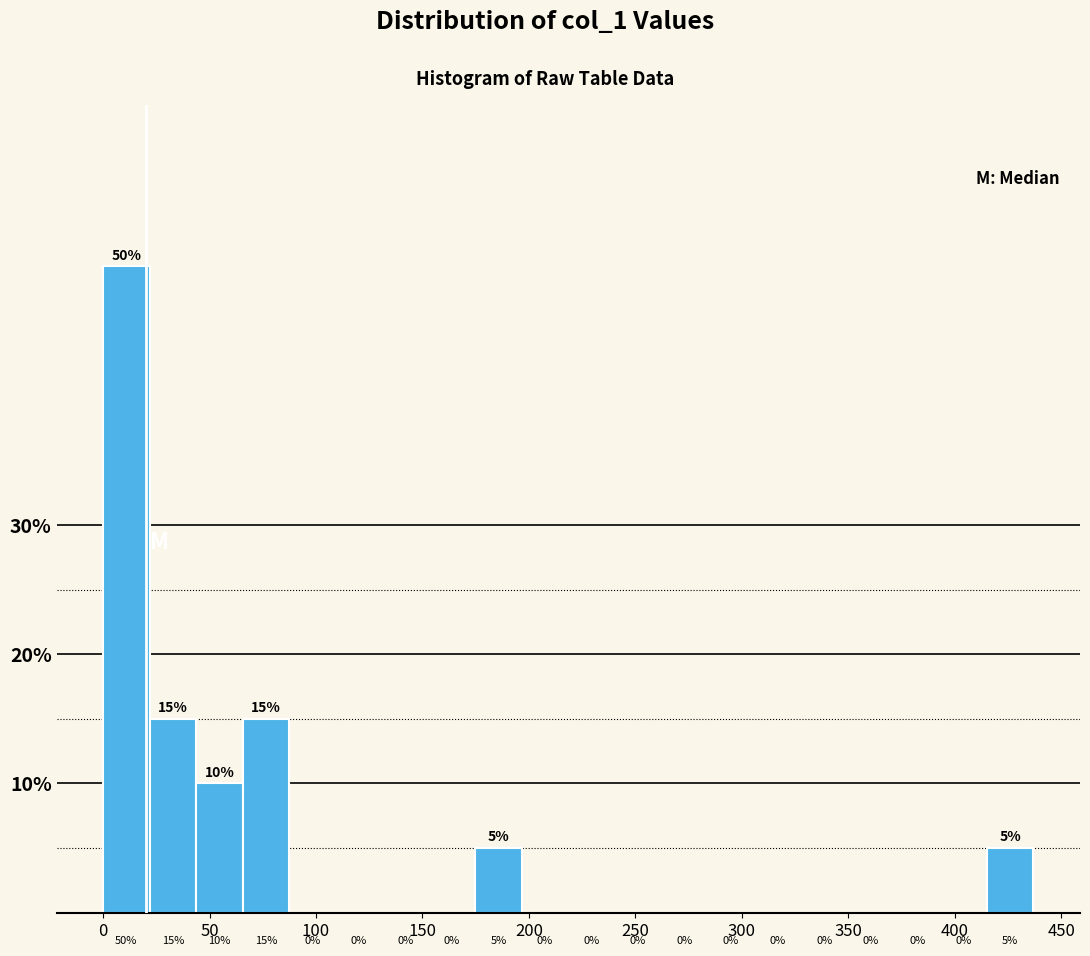

Reading left to right, transcribe this chart: for each bar, give the range it covers on the x-axis and its height. The bar edges are not printed on the chart, so give them approximately, as read against the axis.

0 to 20: 50
20 to 45: 15
45 to 65: 10
65 to 85: 15
85 to 110: 0
110 to 130: 0
130 to 155: 0
155 to 175: 0
175 to 195: 5
195 to 220: 0
220 to 240: 0
240 to 260: 0
260 to 285: 0
285 to 305: 0
305 to 330: 0
330 to 350: 0
350 to 370: 0
370 to 395: 0
395 to 415: 0
415 to 435: 5